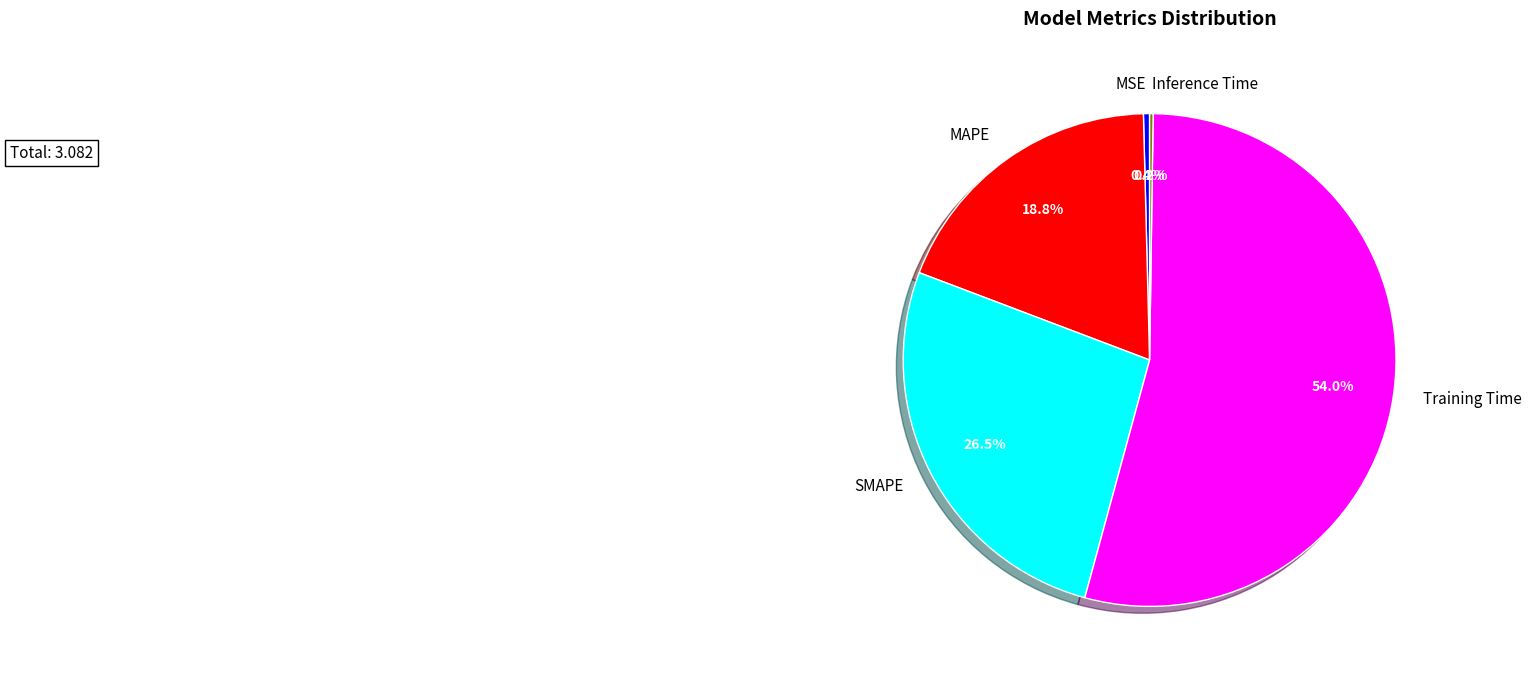

Is there a majority slice in this chart?

Yes